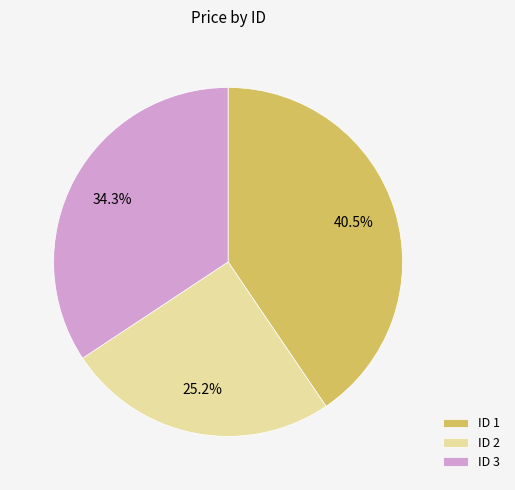

Which slice is the smallest?

ID 2